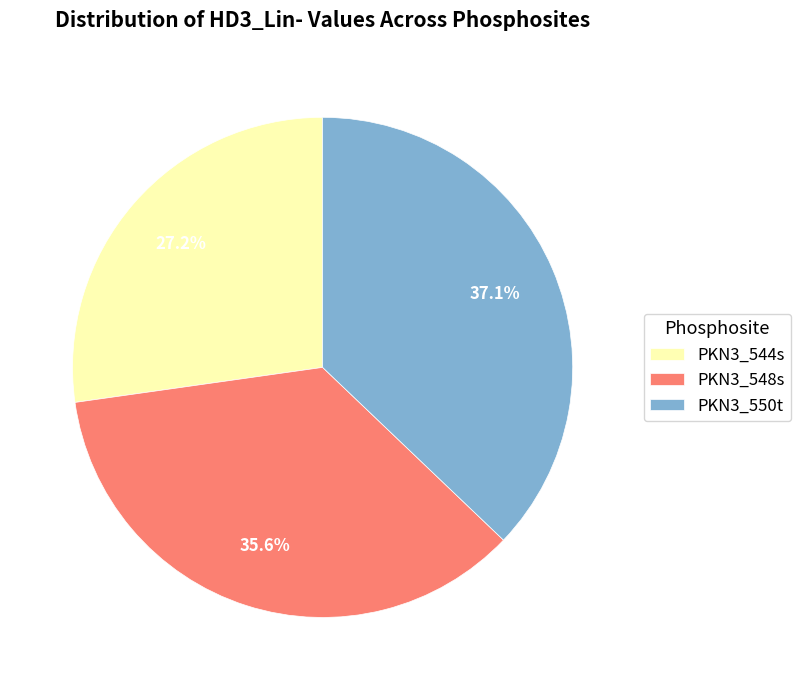

Which category has the biggest portion of the pie?

PKN3_550t